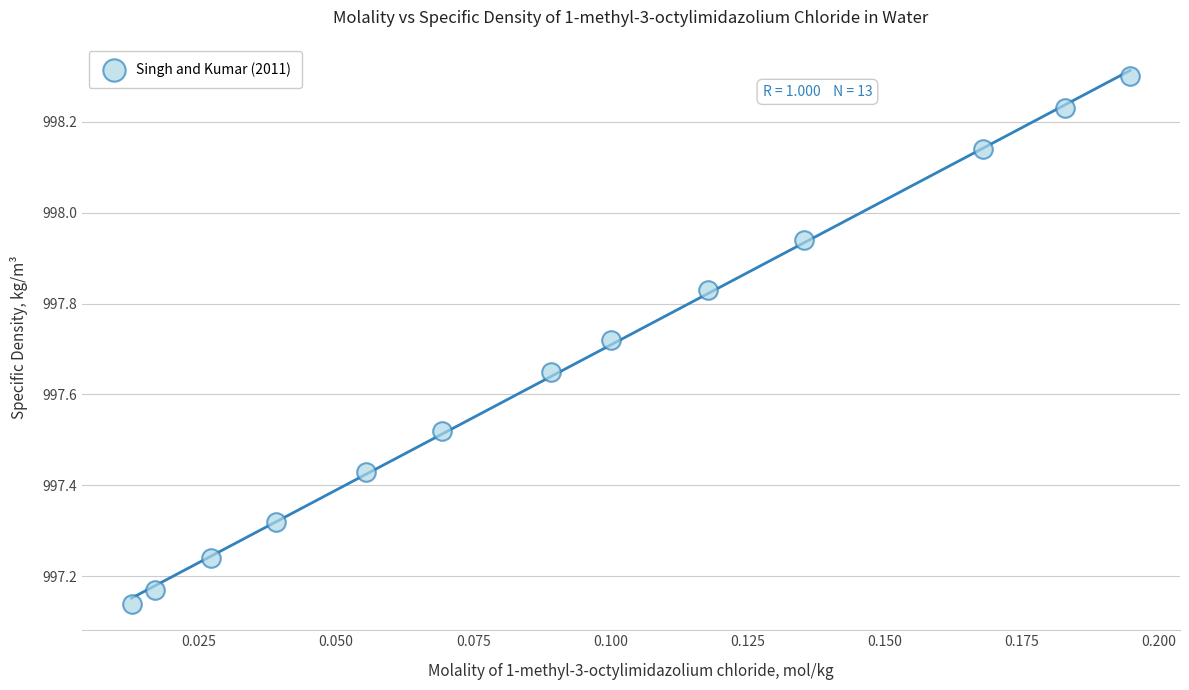

What is the range of Y values (max minus min)?

1.2